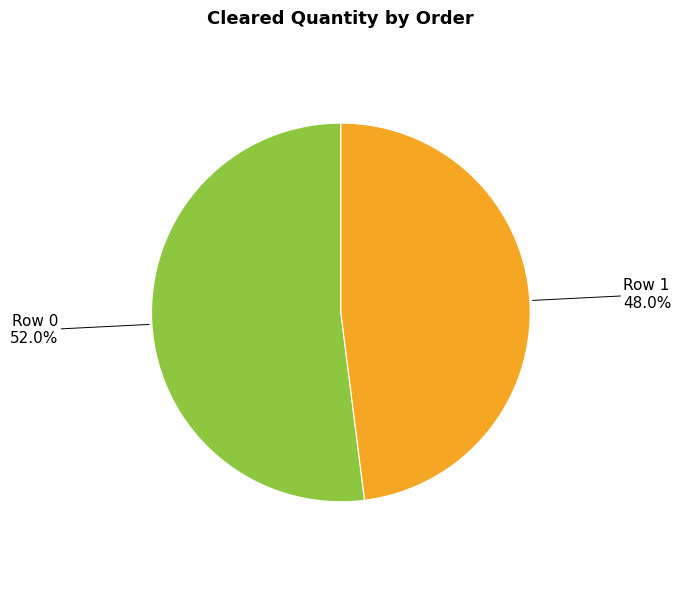

Is there a majority slice in this chart?

Yes